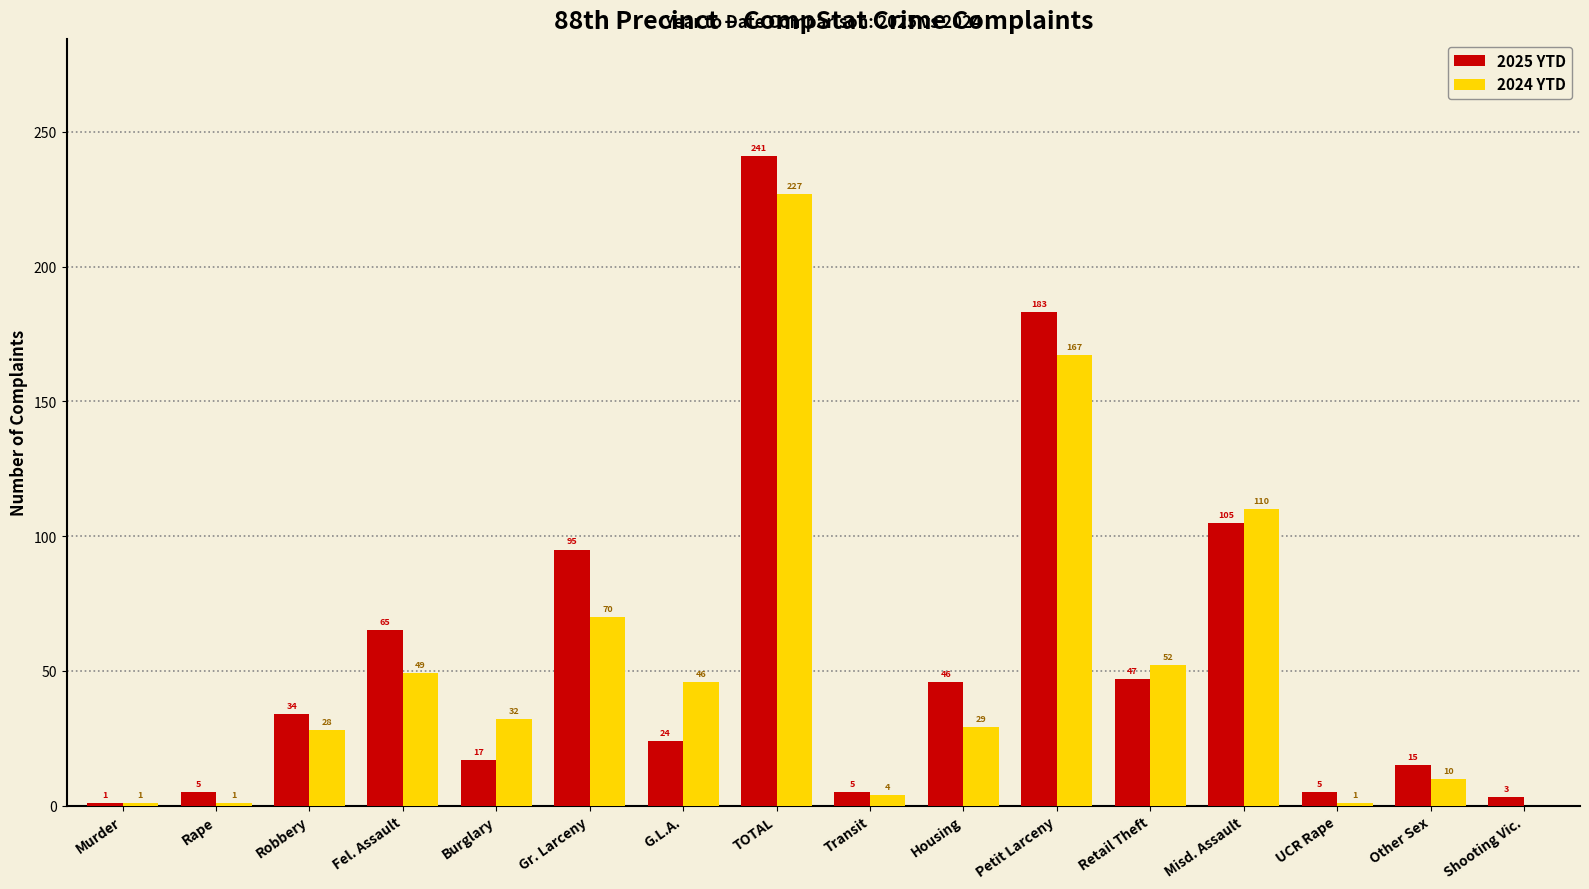

Reading left to right, extract all data points from this chart.

2025 YTD: 1	5	34	65	17	95	24	241	5	46	183	47	105	5	15	3
2024 YTD: 1	1	28	49	32	70	46	227	4	29	167	52	110	1	10	0